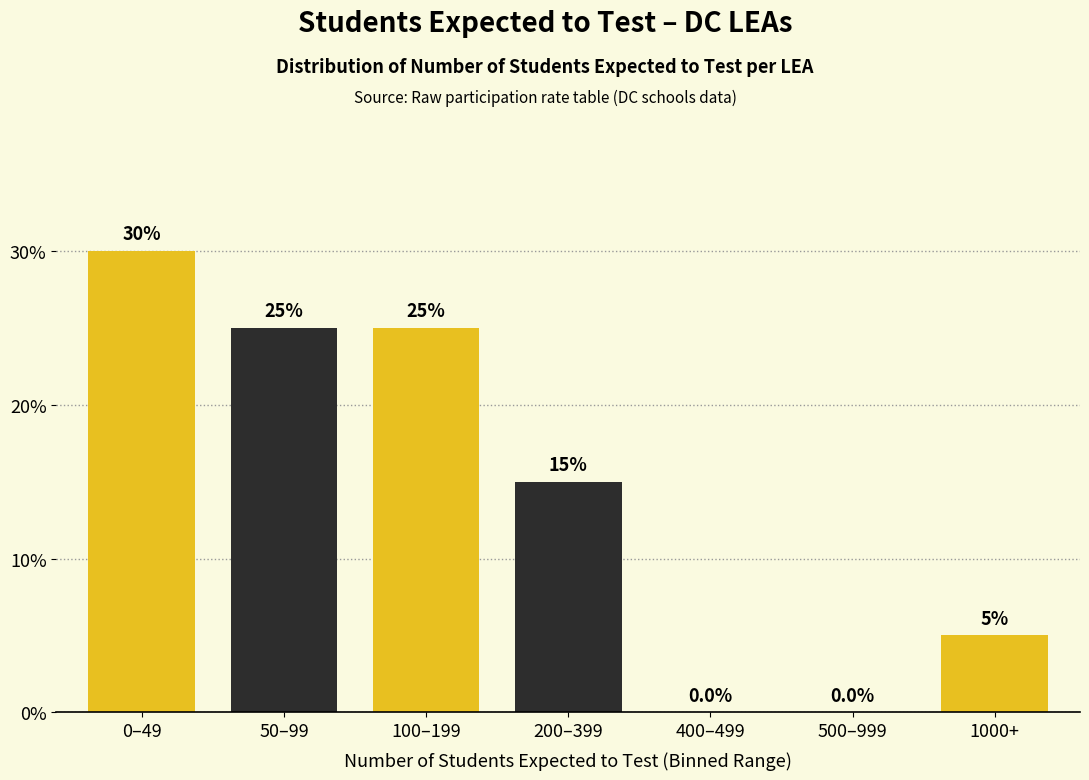

Reading right to left, list all the values displayed in this chart.

1000+=5	500–999=0	400–499=0	200–399=15	100–199=25	50–99=25	0–49=30